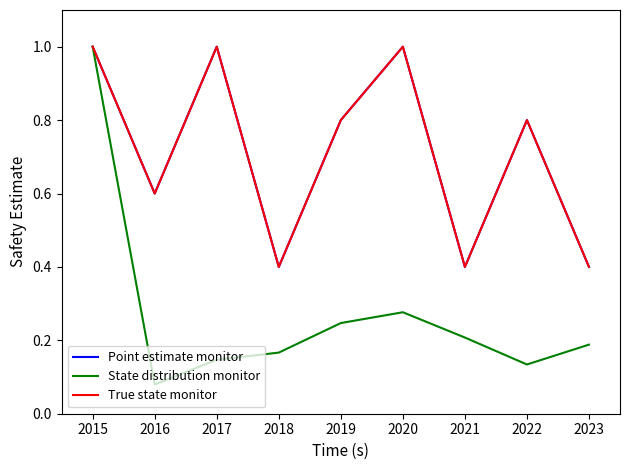

Reading right to left, extract all data points from this chart.

Point estimate monitor: 0.4	0.8	0.4	1.0	0.8	0.4	1.0	0.6	1.0
State distribution monitor: 0.2	0.1	0.2	0.3	0.2	0.2	0.1	0.1	1.0
True state monitor: 0.4	0.8	0.4	1.0	0.8	0.4	1.0	0.6	1.0